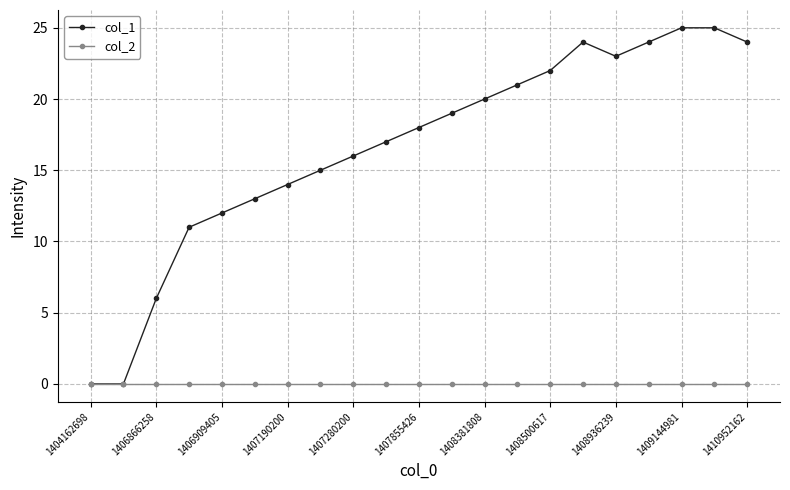

Rank the series by their average value, from highest to lowest.

col_1, col_2